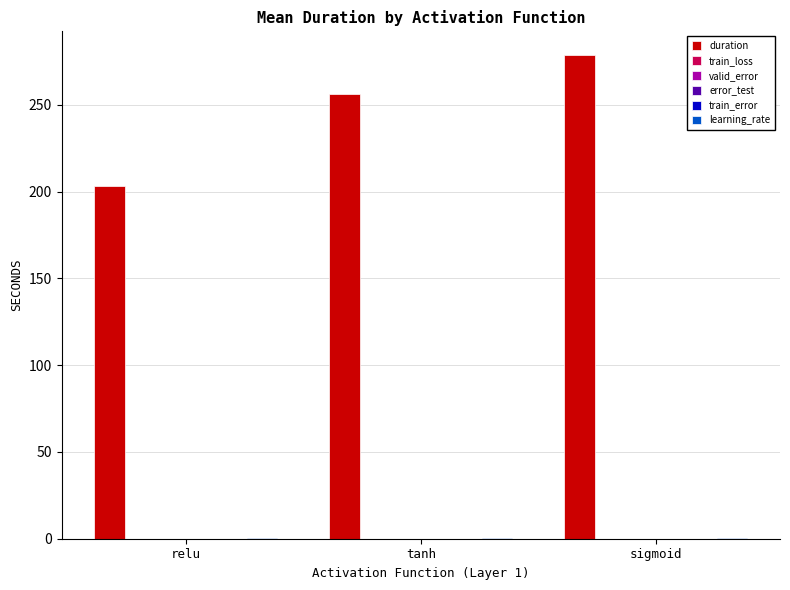

Which series has the largest total across all categories?

duration